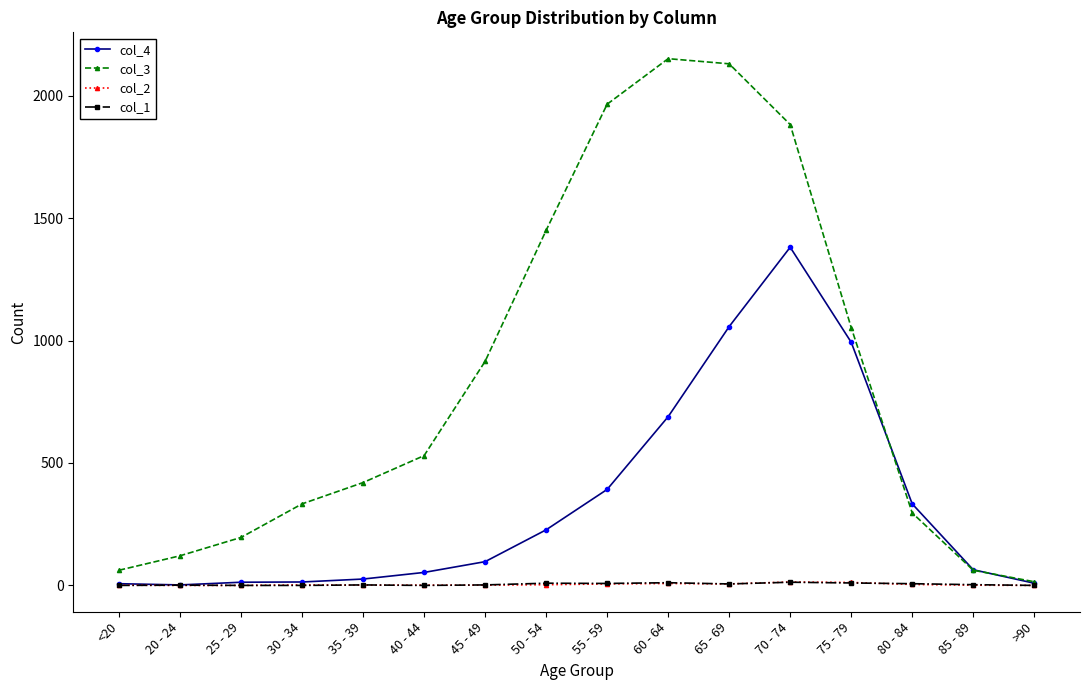

What is the total value across all series at <20?

70